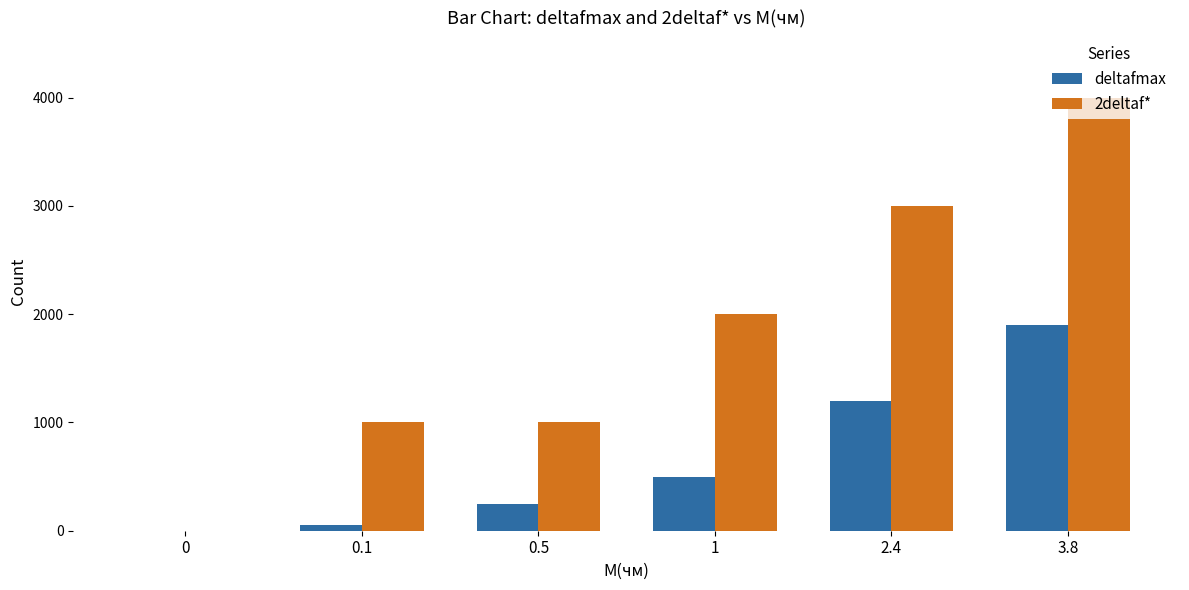

Reading left to right, transcribe all the data shown in this chart.

deltafmax: 0=0	0.1=50	0.5=250	1=500	2.4=1200	3.8=1900
2deltaf*: 0=0	0.1=1000	0.5=1000	1=2000	2.4=3000	3.8=4000